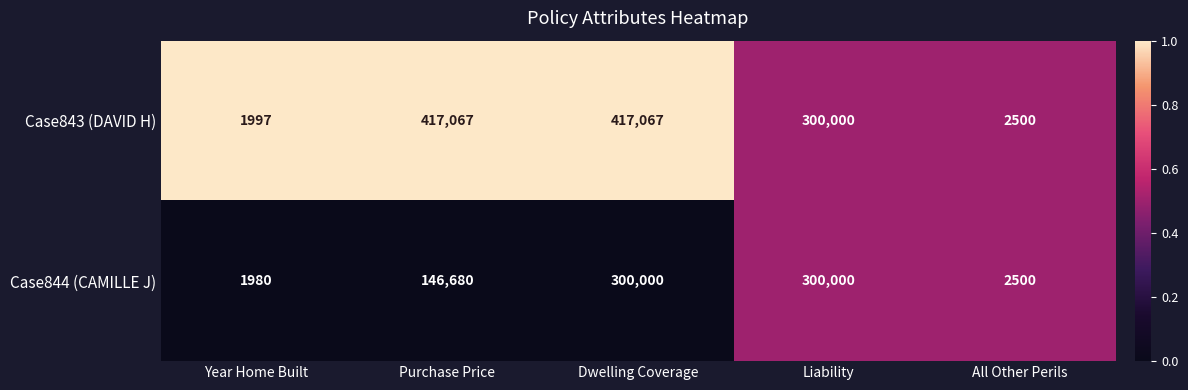

At which label is Case844 (CAMILLE J) closest to 150990?

Purchase Price